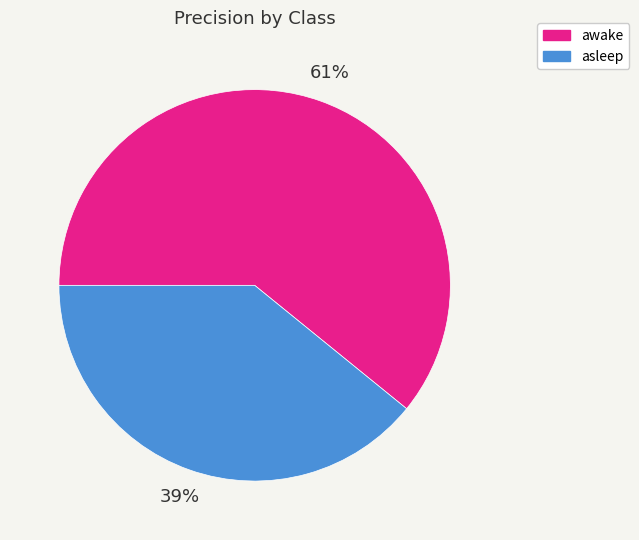

What is the largest slice in the pie chart?

awake